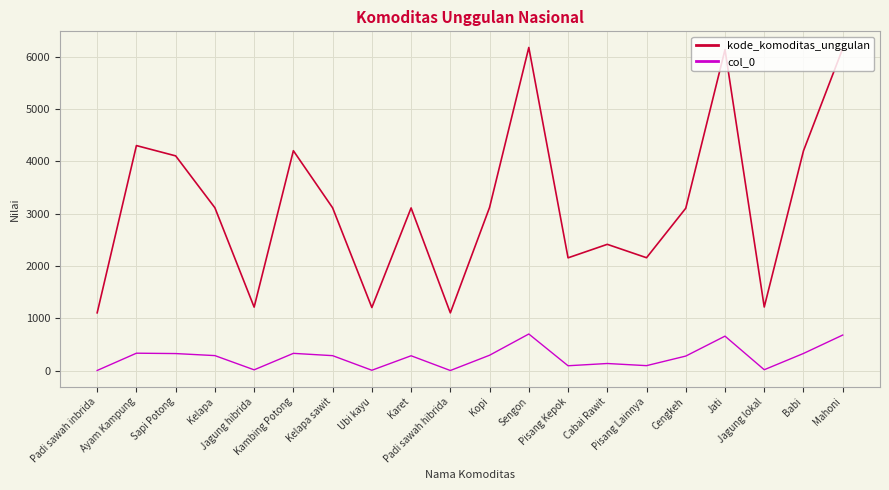

Count the number of categories in the chart.

20